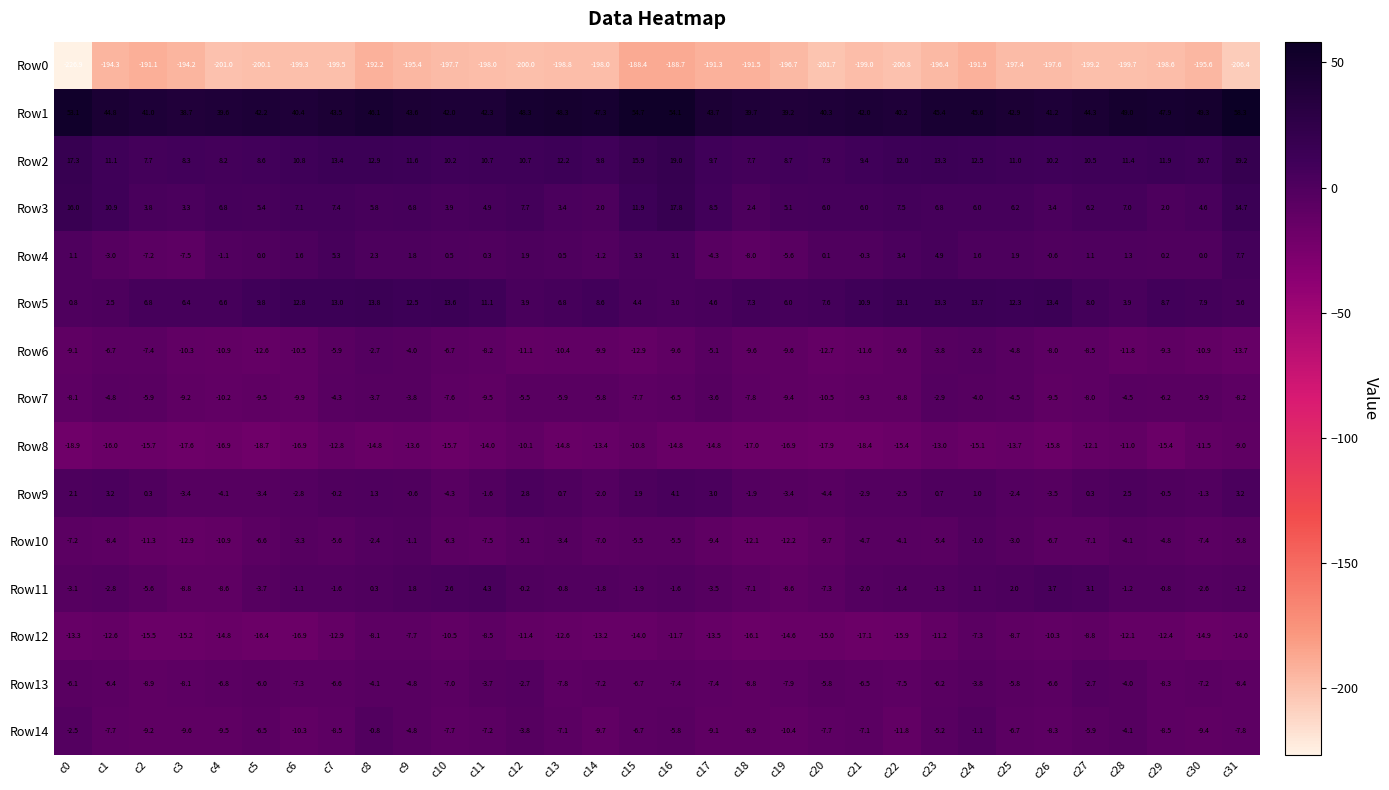

What is the smallest value displayed?

-226.9